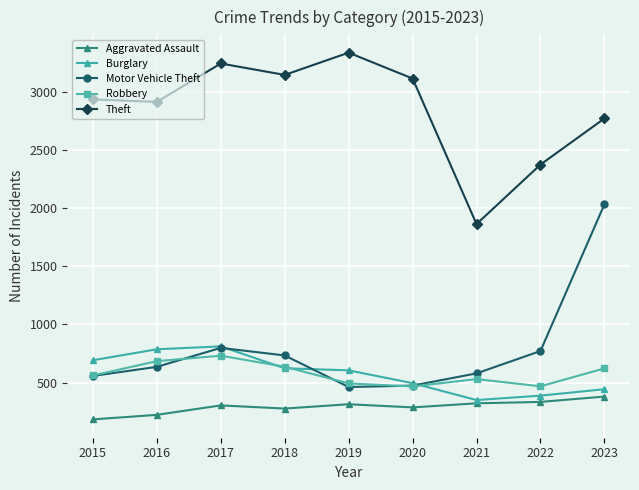

True or false: Aggravated Assault and Theft intersect in this chart.

False